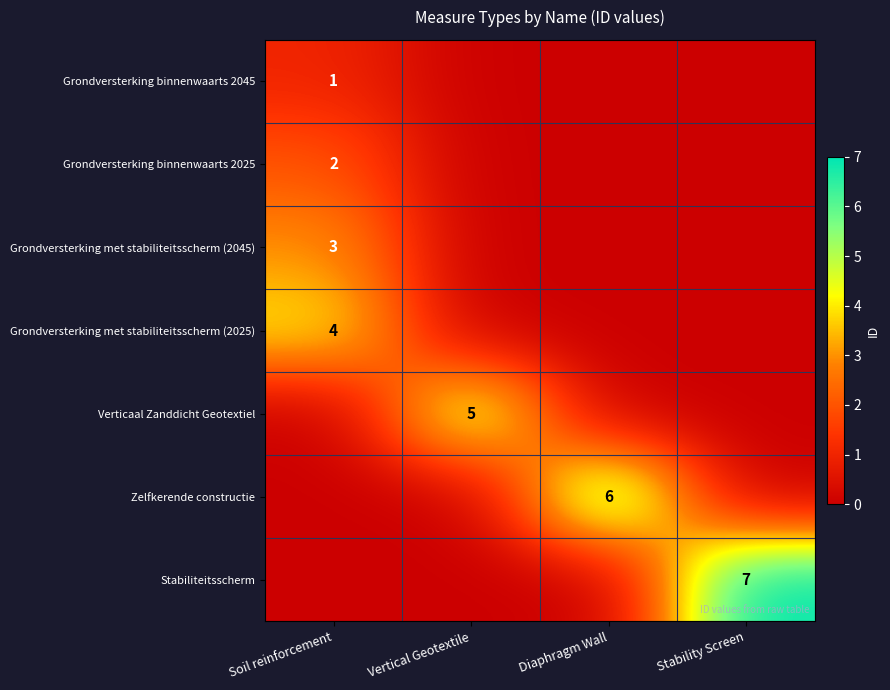

Count the number of categories in the chart.

4